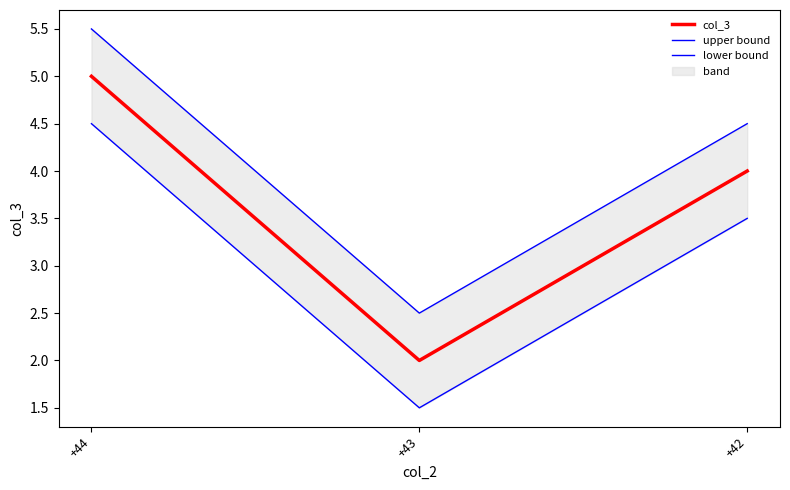

How many values in the col_3 series exceed 4?

1